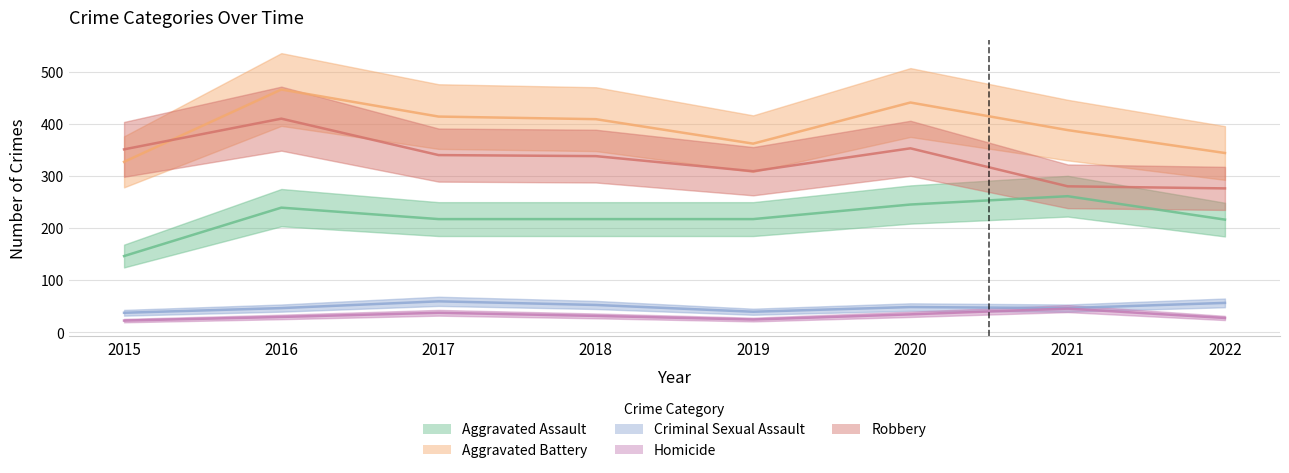

Where is the first local maximum for Homicide?

2017